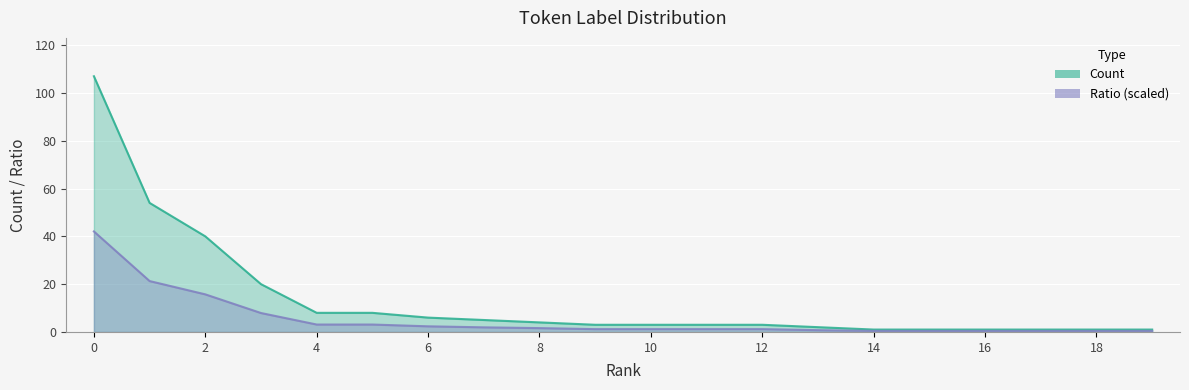

What are all the series names shown in the legend?

Count, Ratio